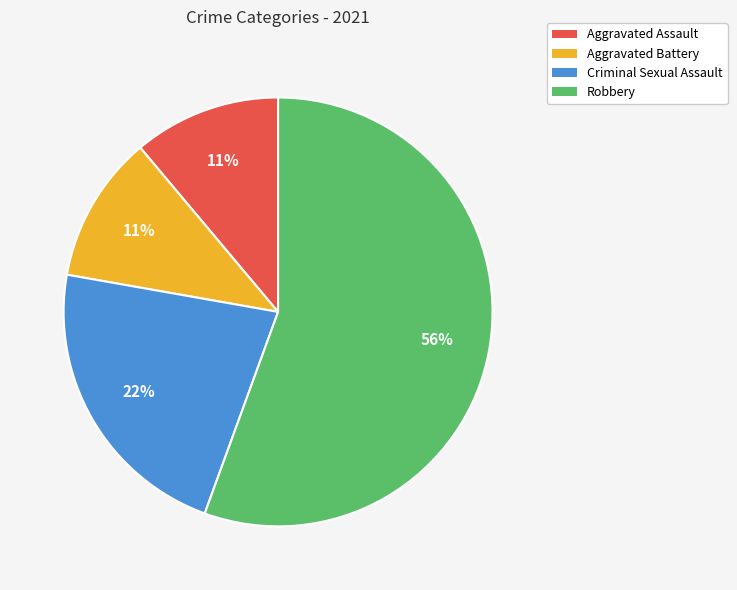

Which slice is the largest?

Robbery